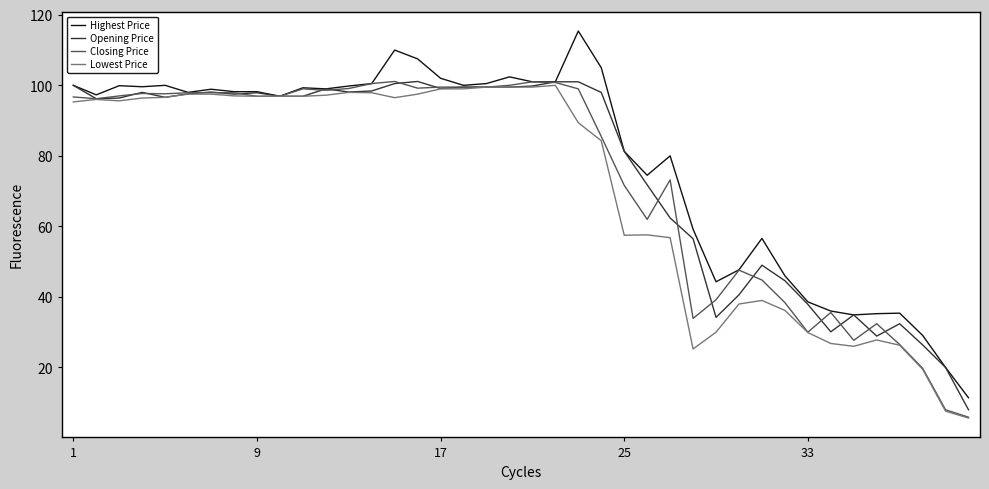

Which series has the largest range (max minus min)?

Highest Price